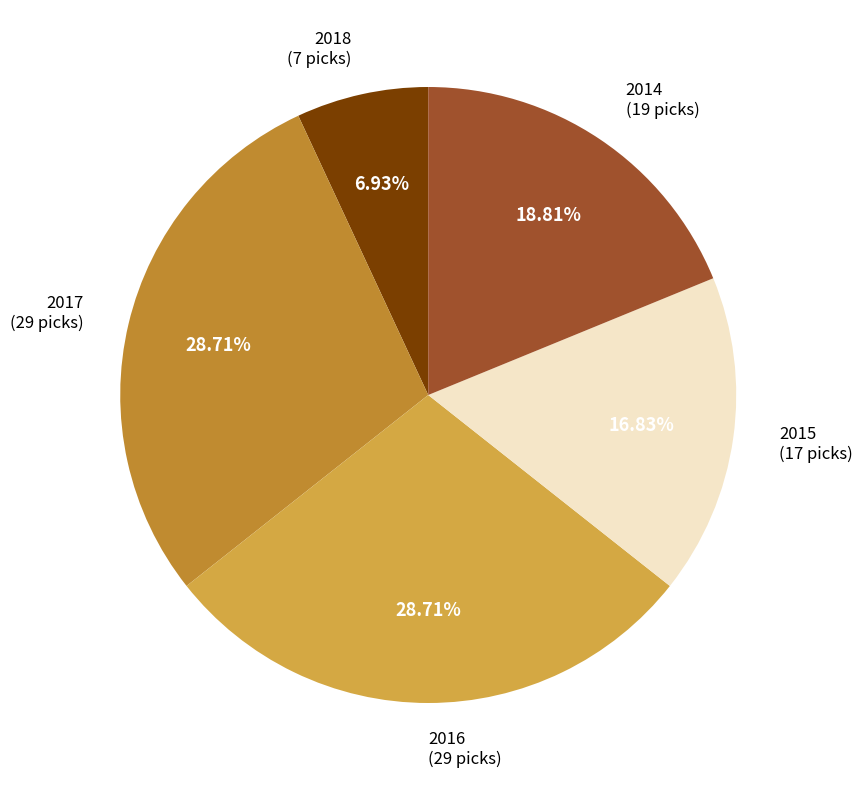

Does any single category account for the majority?

No